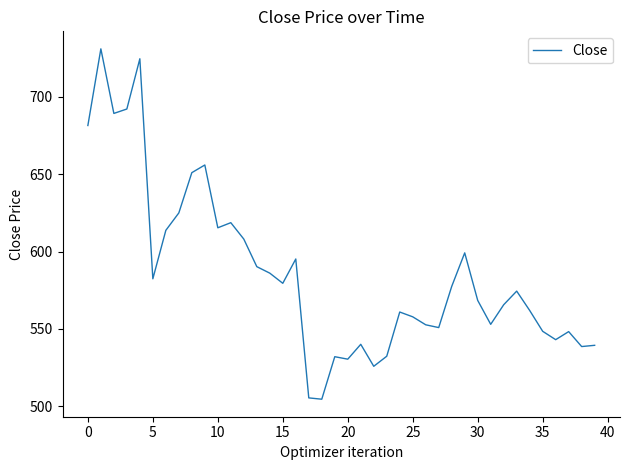

What is the difference between the maximum and minimum values?

226.3